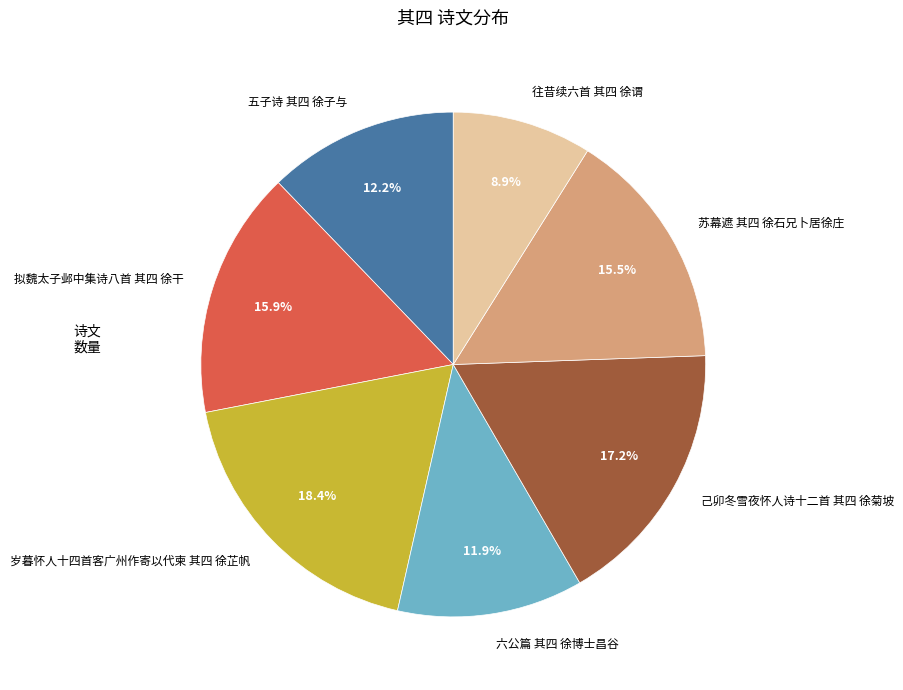

To the nearest percent, what portion does 往昔续六首 其四 徐谓 represent?

9%